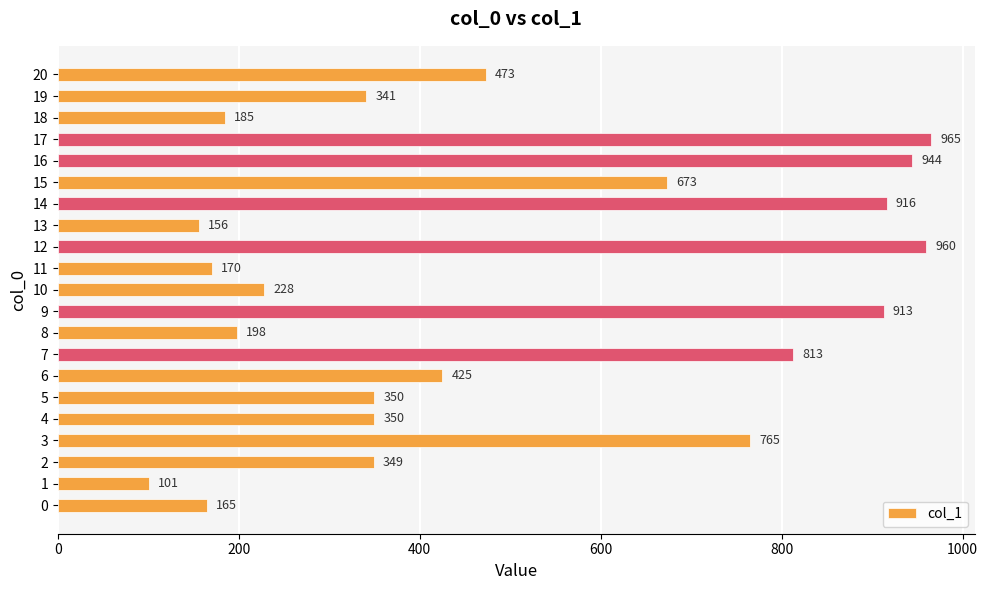

What is the change in value from 8 to 20?

+275